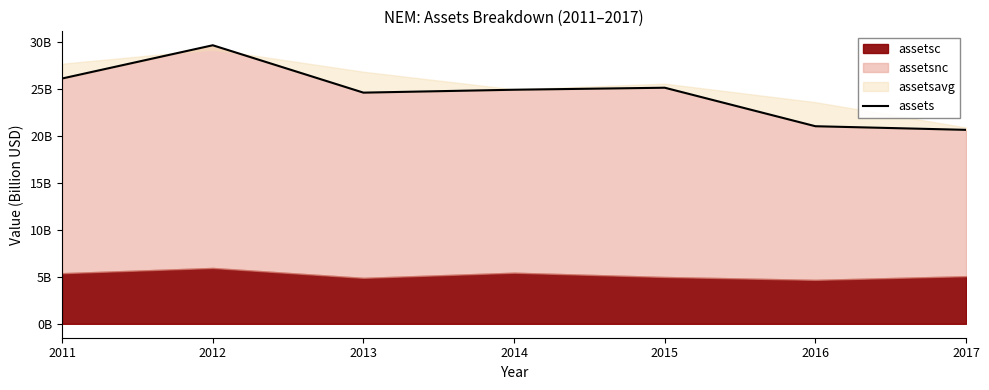

What is the change in value from 2014 to 2015?

+0.2